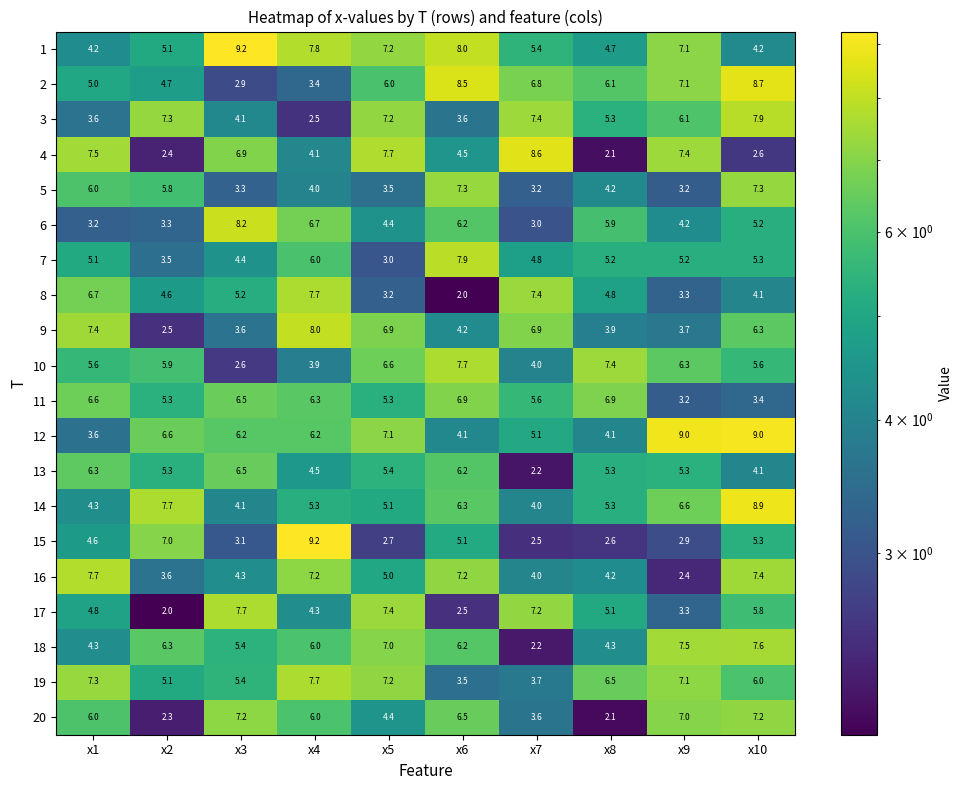

True or false: 14 has a value of 5.1 at x5.

True